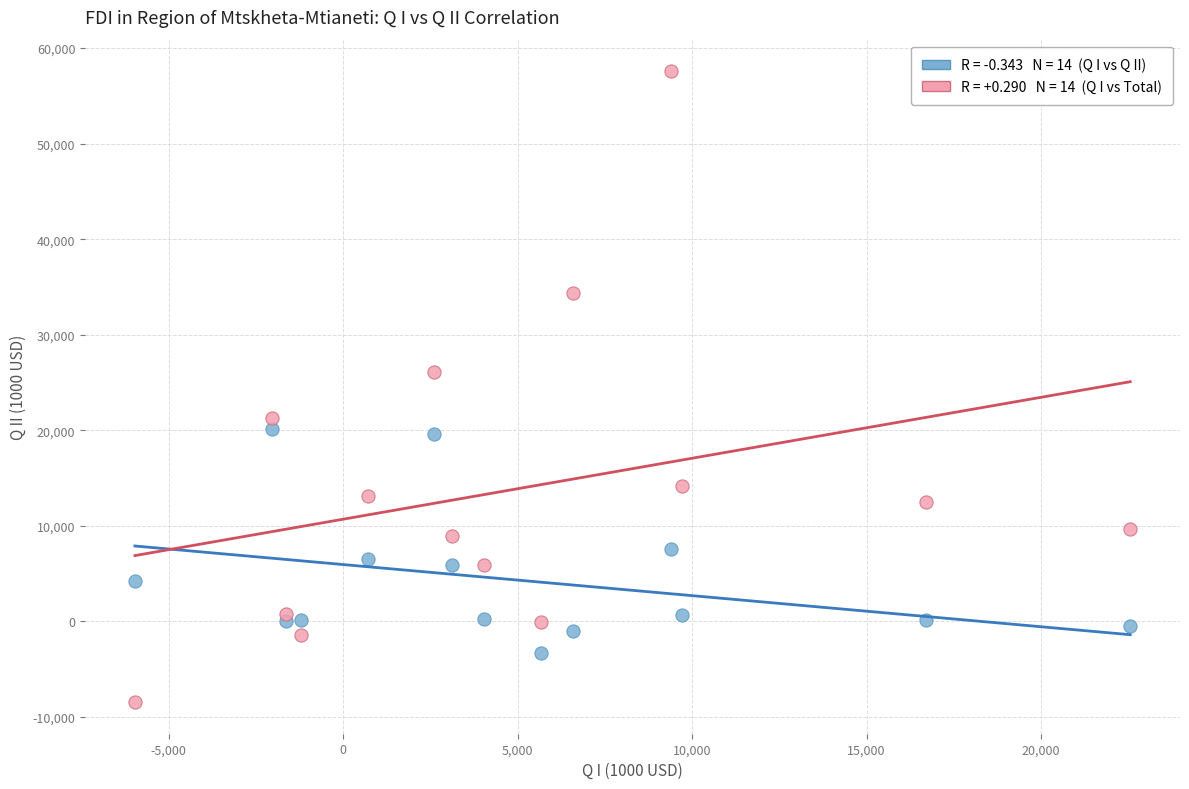

Across all series, what Y value is closest to 24560?

26071.5